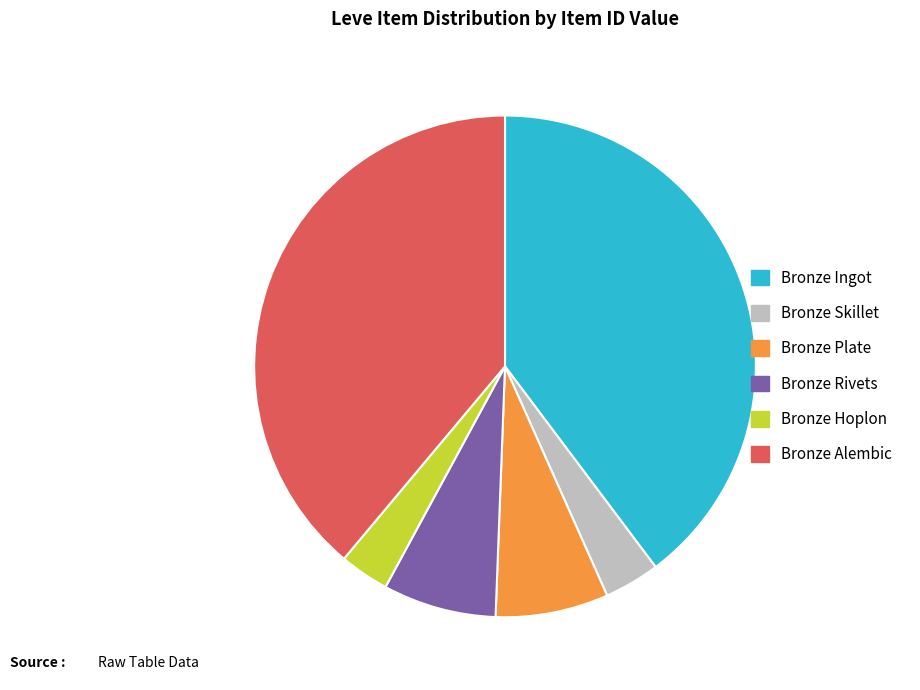

Between Bronze Ingot and Bronze Hoplon, which is larger?

Bronze Ingot